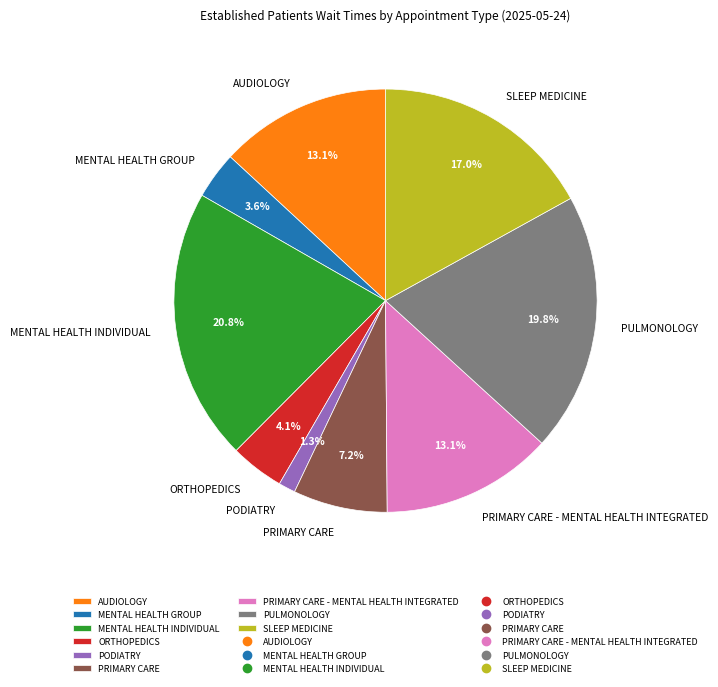

Which category has the biggest portion of the pie?

MENTAL HEALTH INDIVIDUAL